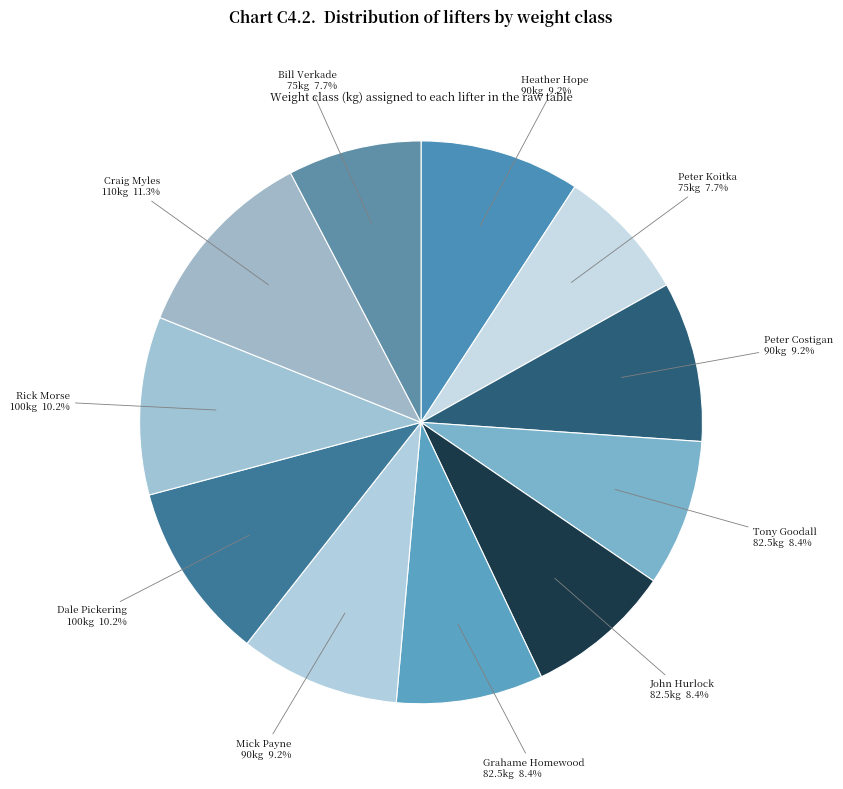

Does any single category account for the majority?

No